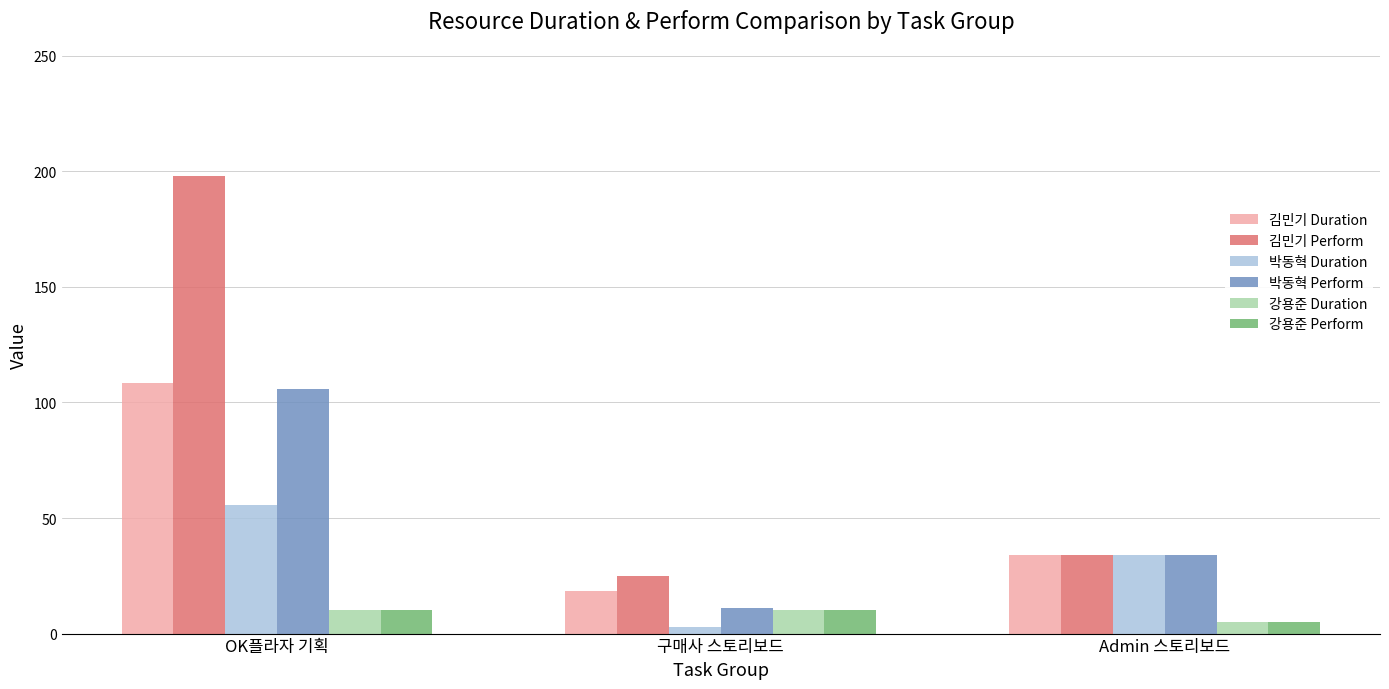

What is the sum of the 박동혁 Perform values at Admin 스토리보드 and OK플라자 기획?

140.0